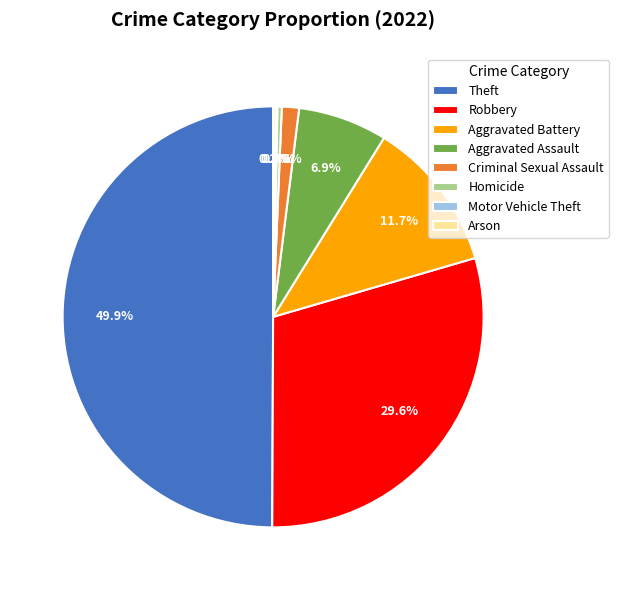

Is Homicide the majority of the pie?

No